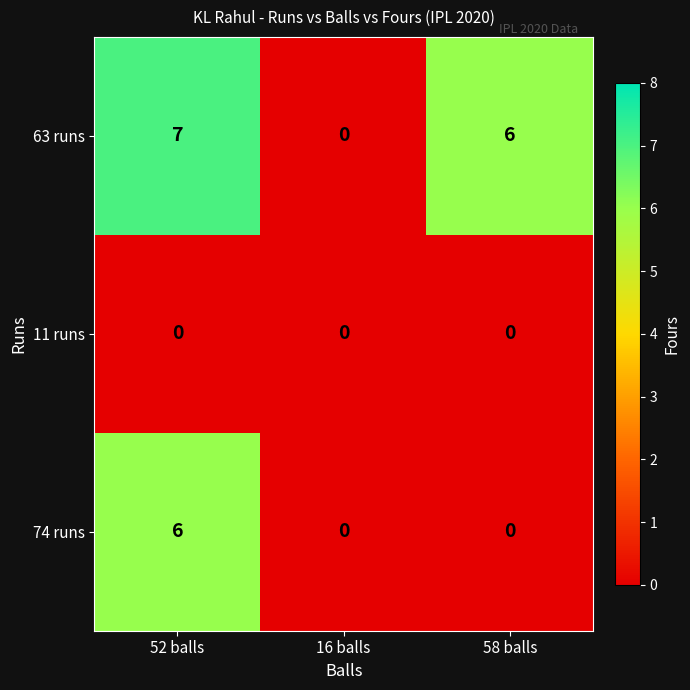

Where is 63 runs nearest to the value 3?

16 balls